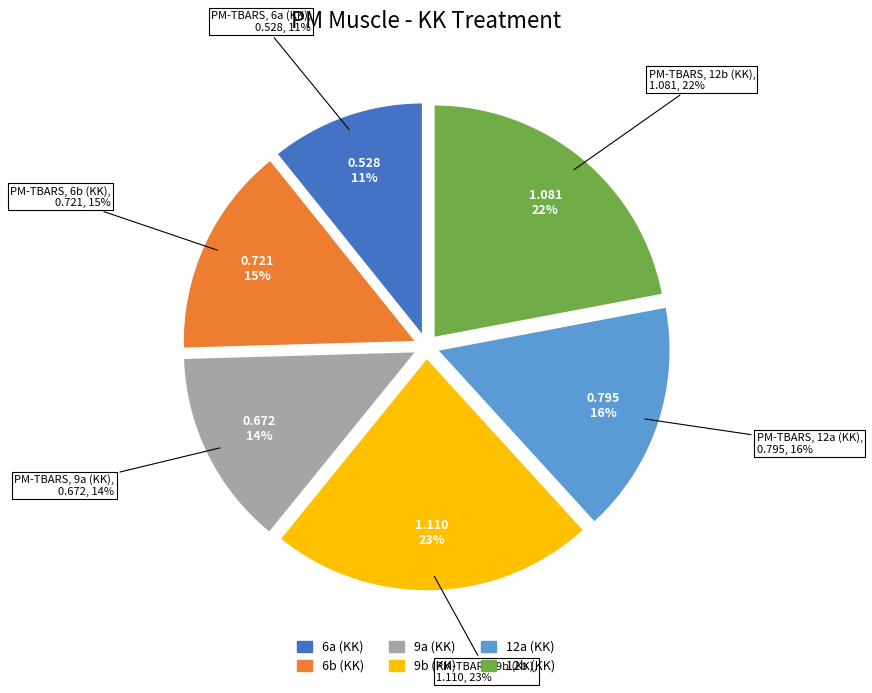

What portion of the pie excludes 6a?

89.2%